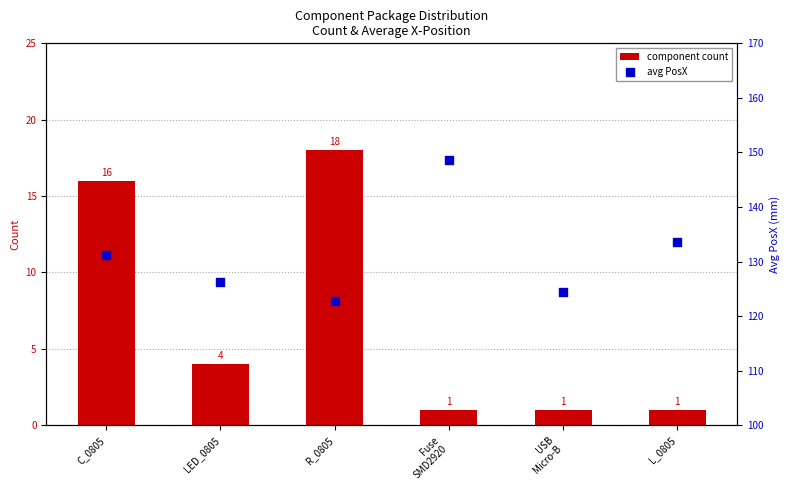

What are all the series names shown in the legend?

component count, avg PosX